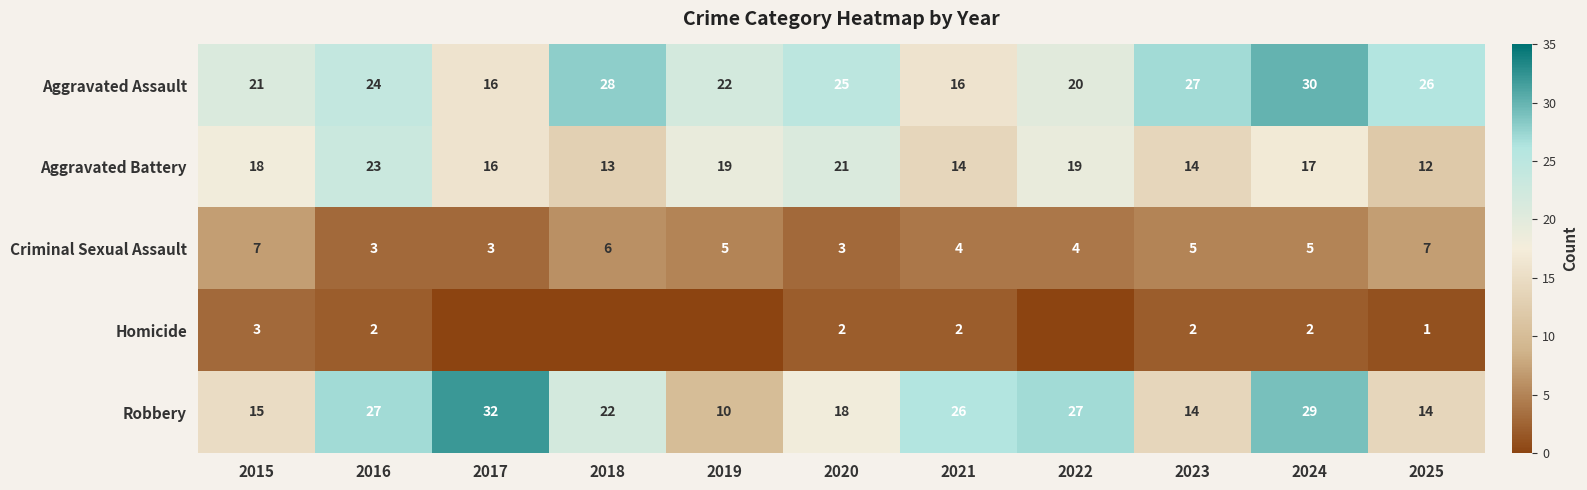

How many values in the Aggravated Battery series are below 17?

5